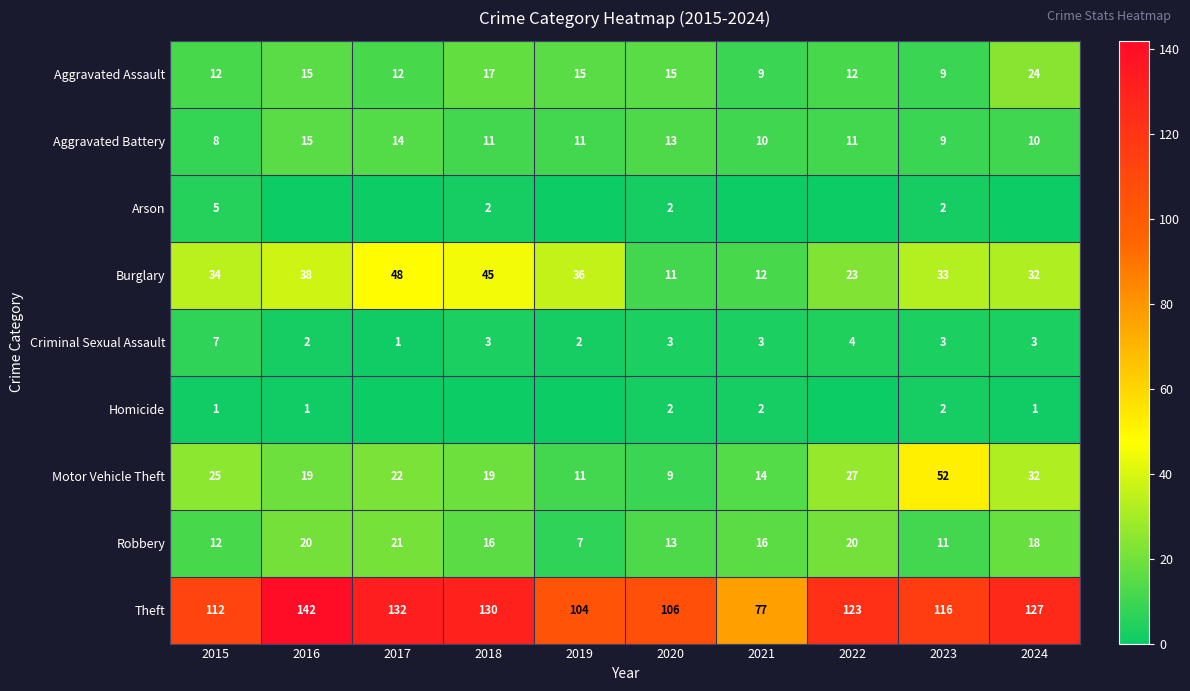

The value of Criminal Sexual Assault at 2019 is 2. True or false?

True